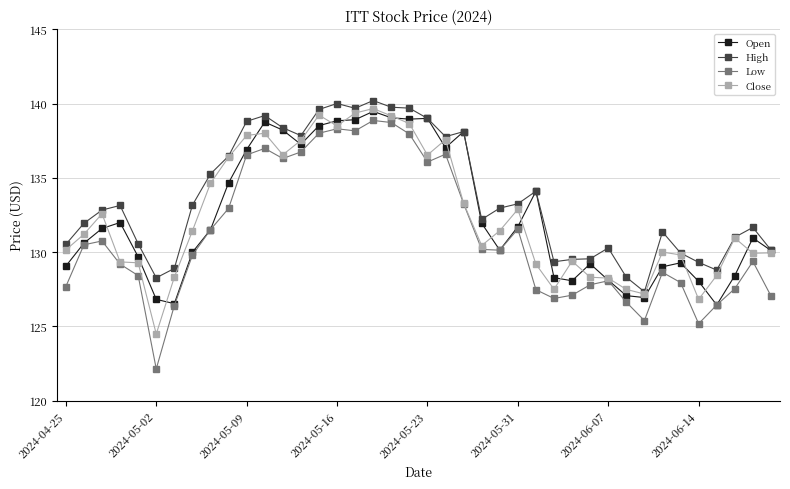

True or false: Open has more than 1 points higher than both neighbors.

True